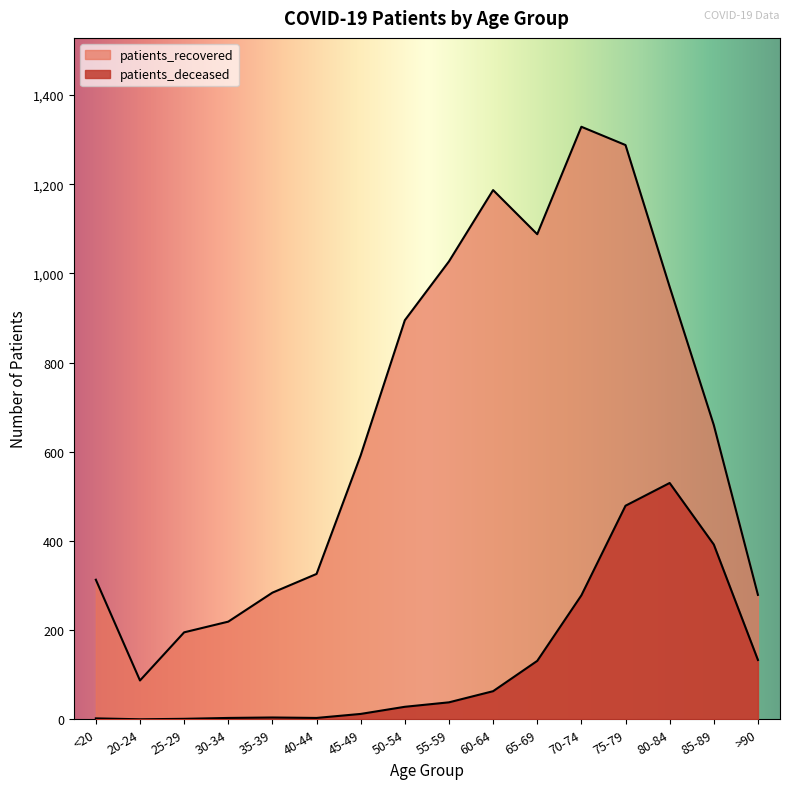

How many categories are shown in the chart?

16